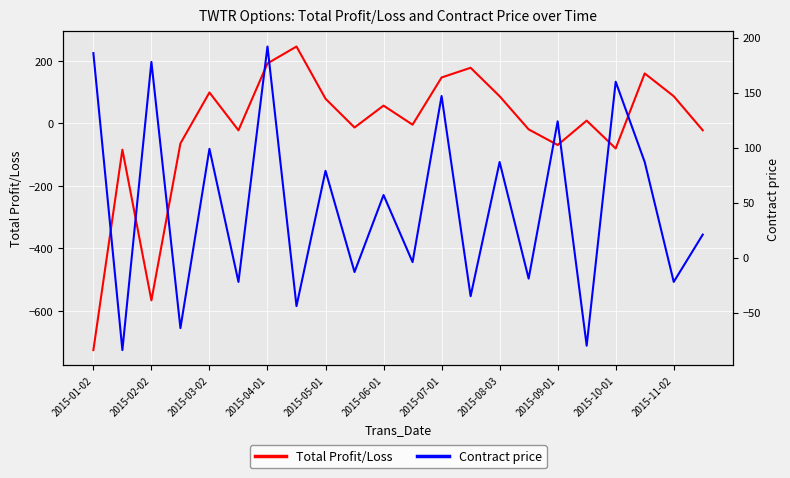

How many series are shown in this chart?

2